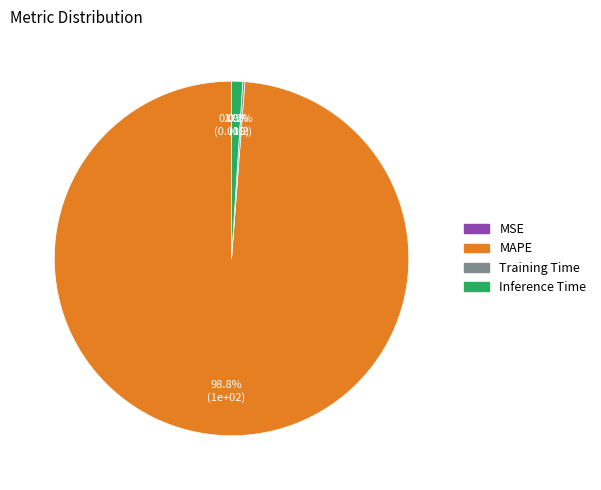

Which slice is the largest?

MAPE